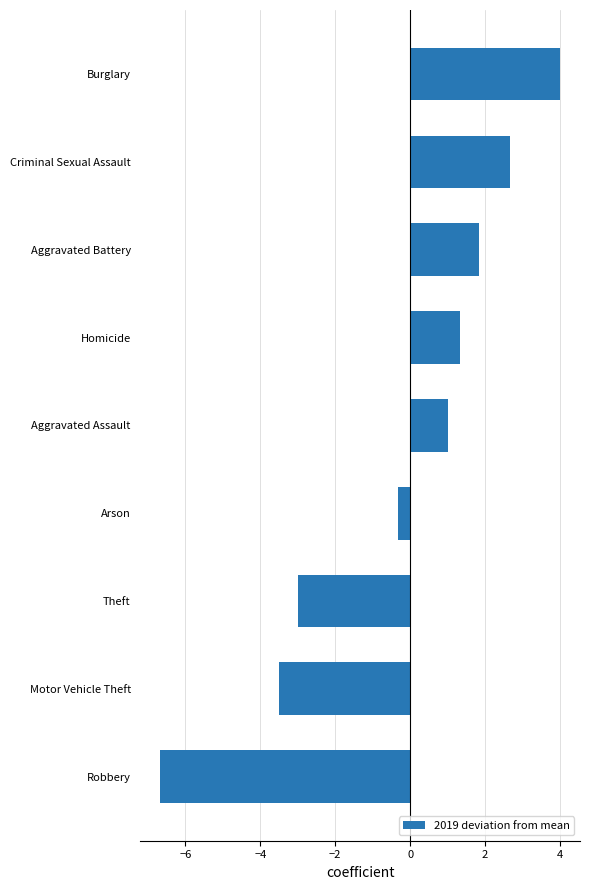

What is the change in value from Robbery to Aggravated Battery?

+8.5